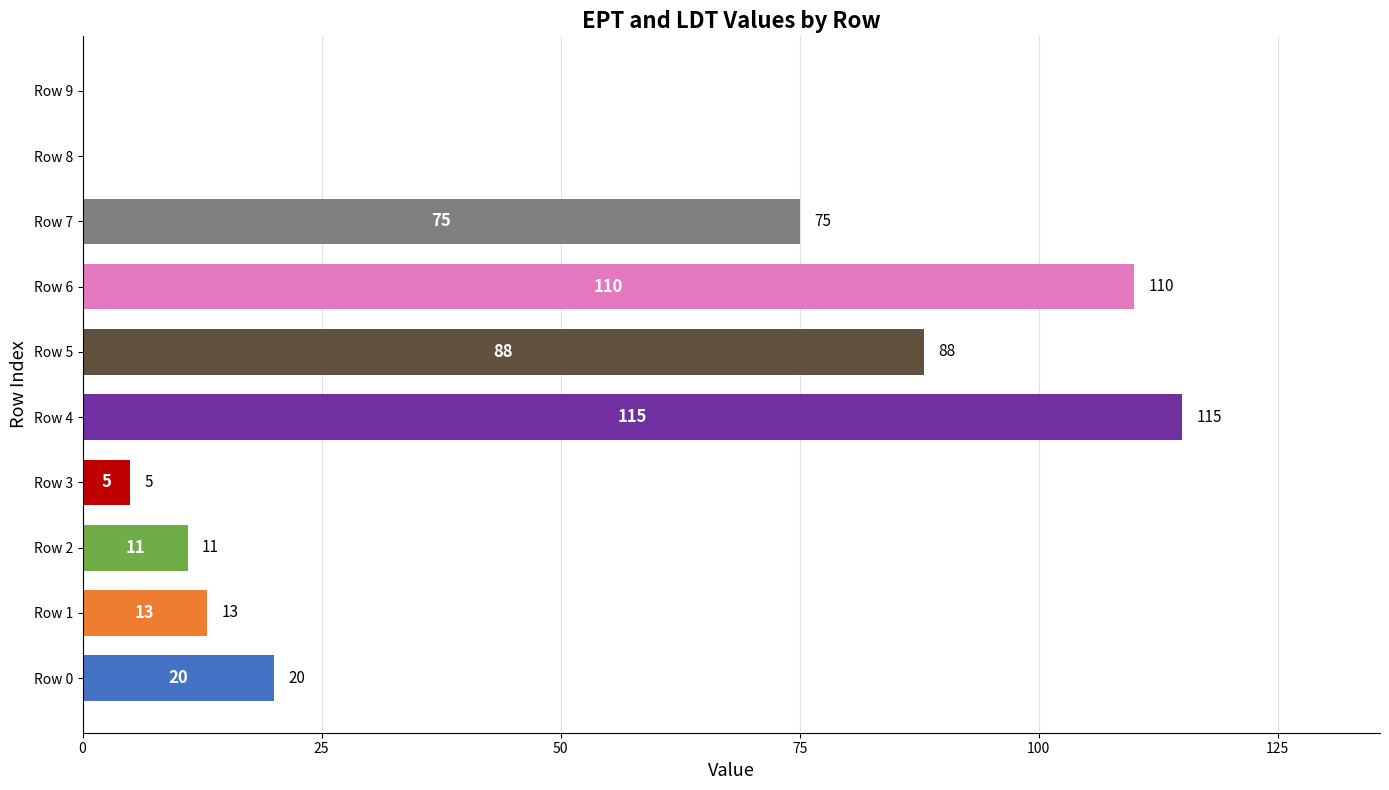

Is it true that the value at Row 6 is 110?

True